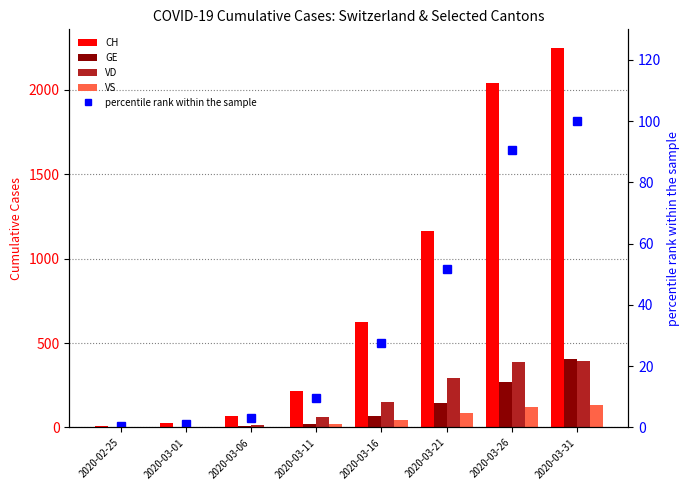

What is the label of the 2nd bar from the right?

2020-03-26